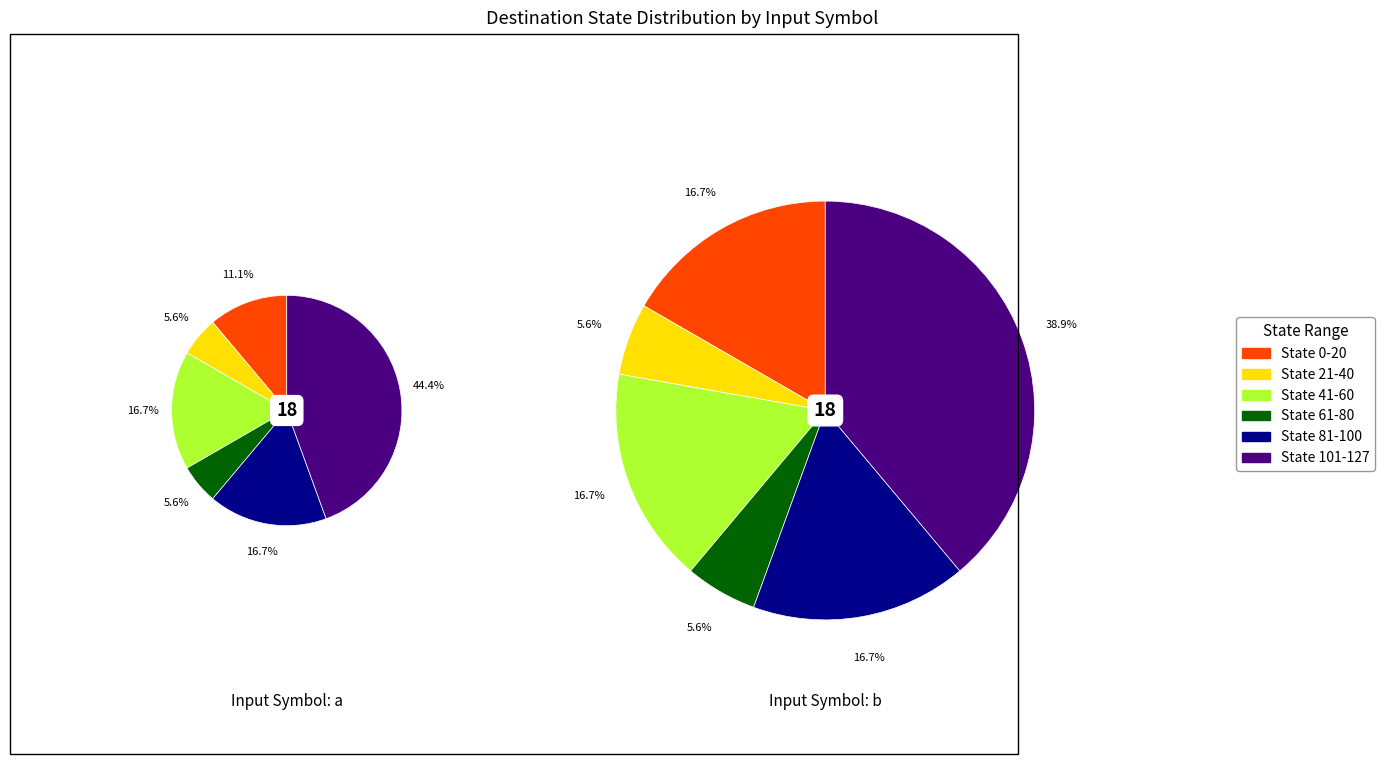

Is it true that 11 is 10% of the pie?

True